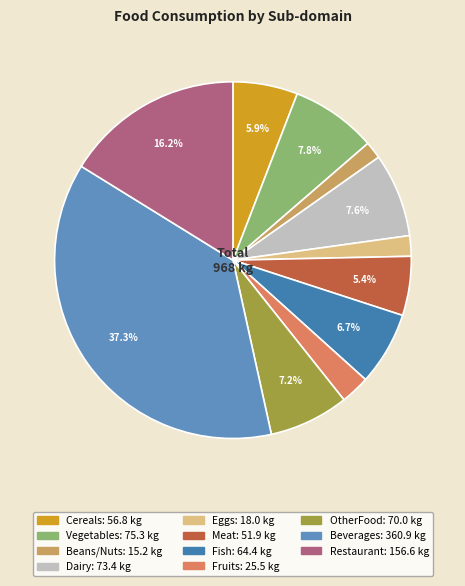

Rank the categories by value from lowest to highest.

Beans/Nuts, Eggs, Fruits, Meat, Cereals, Fish, OtherFood, Dairy, Vegetables, Restaurant, Beverages